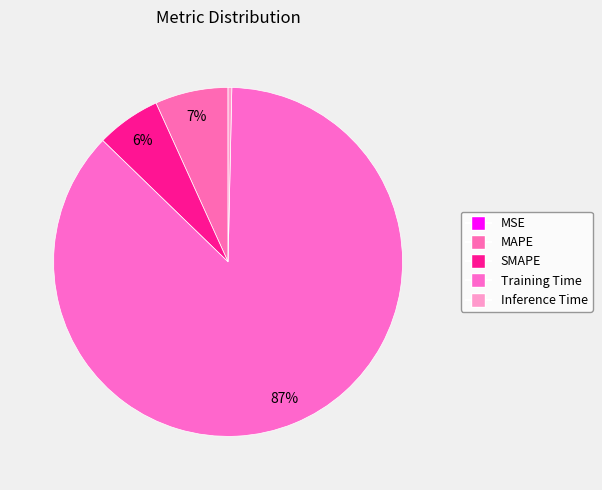

Is there any slice that represents more than half of the pie?

Yes